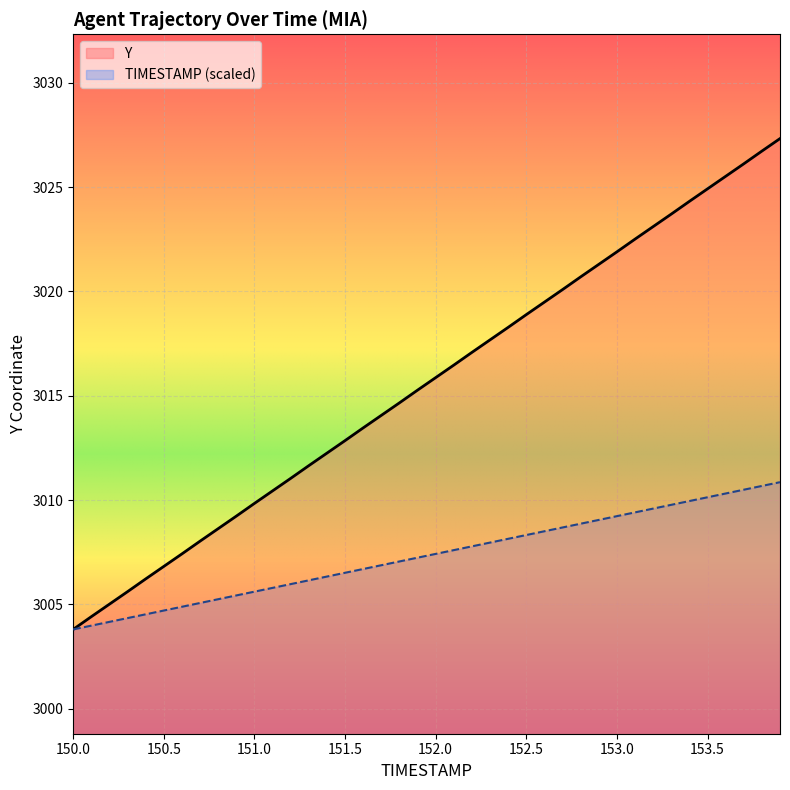

Reading right to left, transcribe all the data shown in this chart.

TIMESTAMP: 3010.9	3010.7	3010.5	3010.3	3010.1	3010.0	3009.8	3009.6	3009.4	3009.2	3009.0	3008.9	3008.7	3008.5	3008.3	3008.1	3008.0	3007.8	3007.6	3007.4	3007.2	3007.1	3006.9	3006.7	3006.5	3006.3	3006.2	3006.0	3005.8	3005.6	3005.4	3005.2	3005.1	3004.9	3004.7	3004.5	3004.3	3004.2	3004.0	3003.8
Y: 3027.3	3026.7	3026.1	3025.5	3024.9	3024.3	3023.7	3023.1	3022.5	3021.9	3021.3	3020.7	3020.1	3019.5	3018.9	3018.3	3017.7	3017.1	3016.5	3015.9	3015.3	3014.7	3014.1	3013.5	3012.8	3012.2	3011.7	3011.0	3010.4	3009.8	3009.2	3008.6	3008.0	3007.4	3006.8	3006.2	3005.6	3005.0	3004.4	3003.8